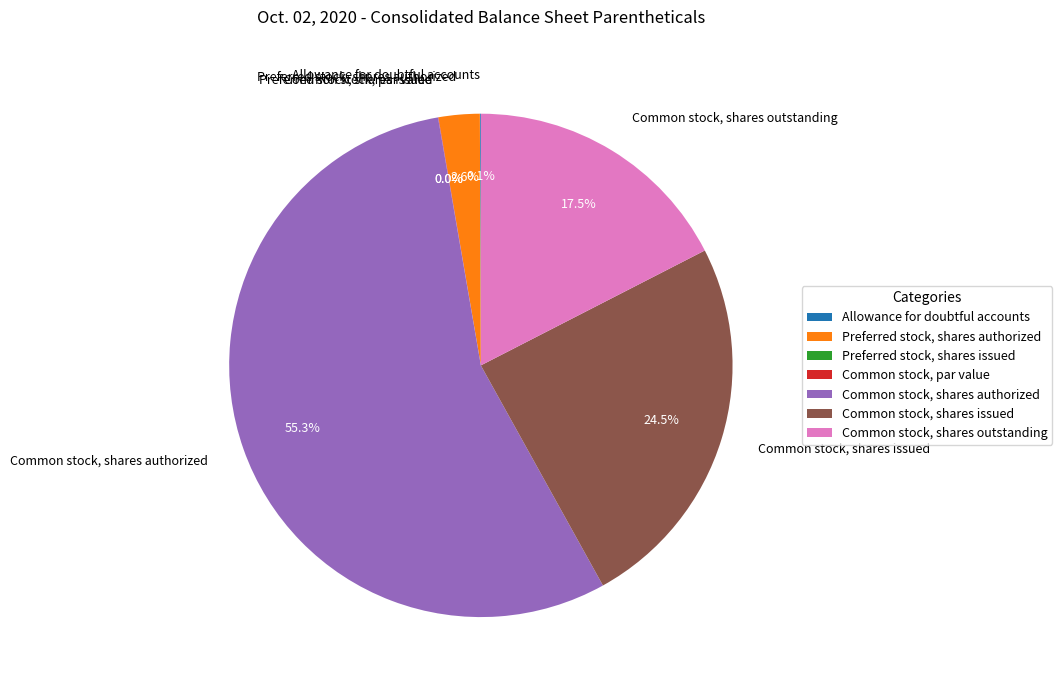

Is it true that Preferred stock, shares authorized is 1% of the pie?

False